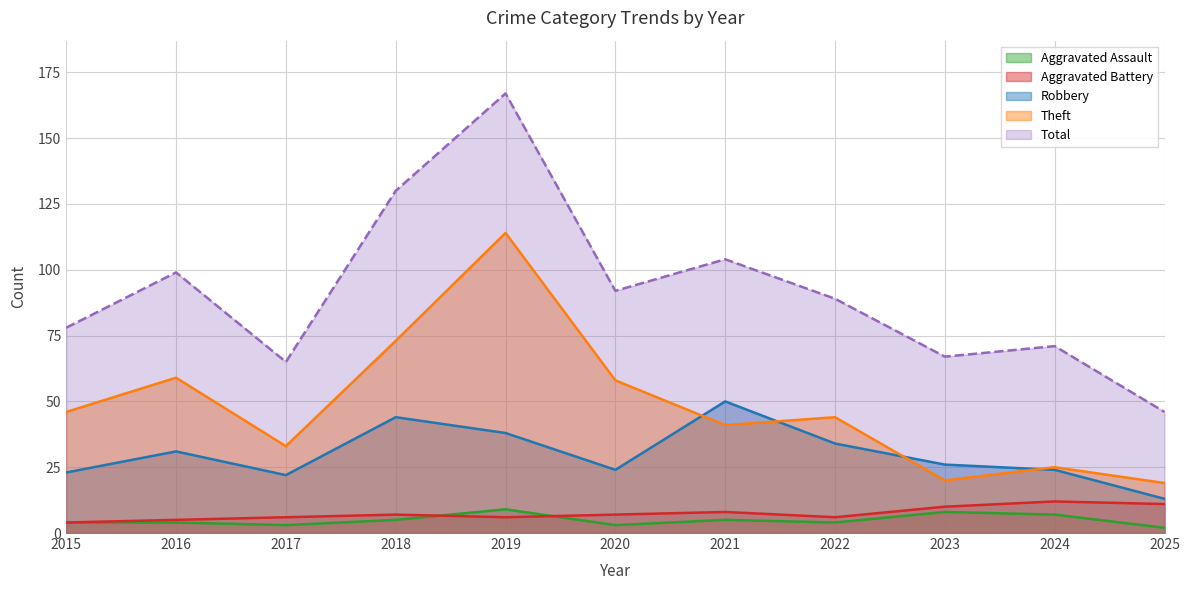

True or false: Theft and Aggravated Assault cross at least once.

False